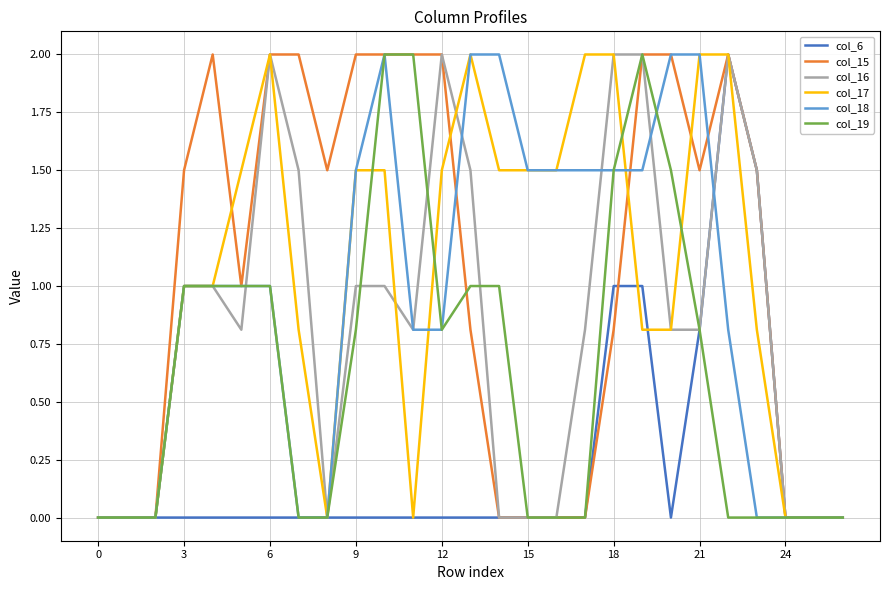

What is the greatest value displayed?

2.0